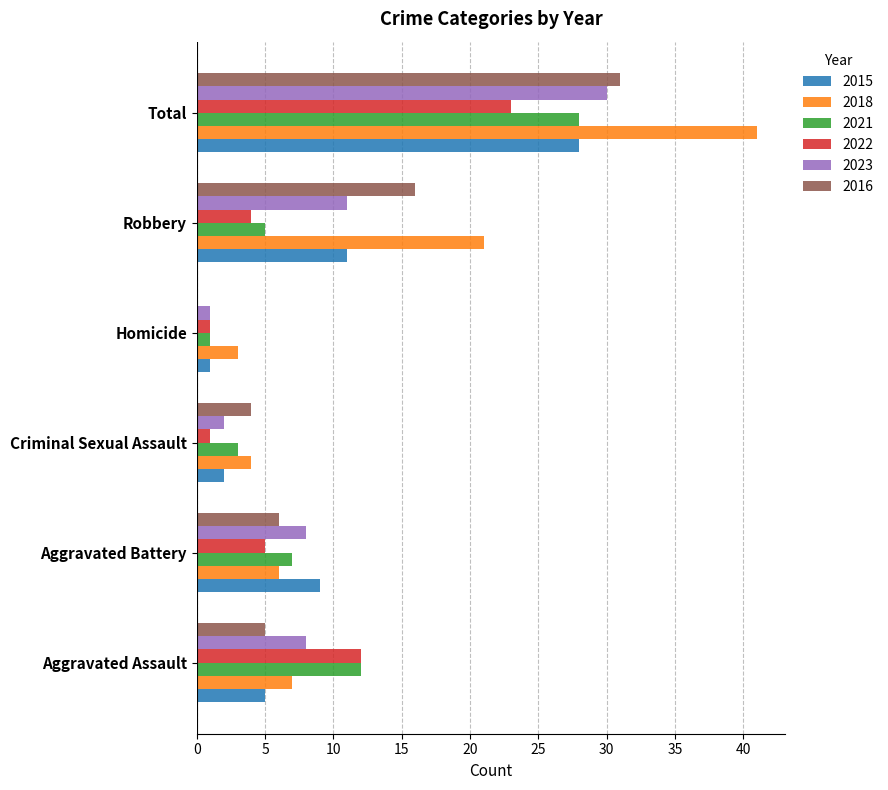

The 2015 series shows 13 at Aggravated Battery. True or false?

False